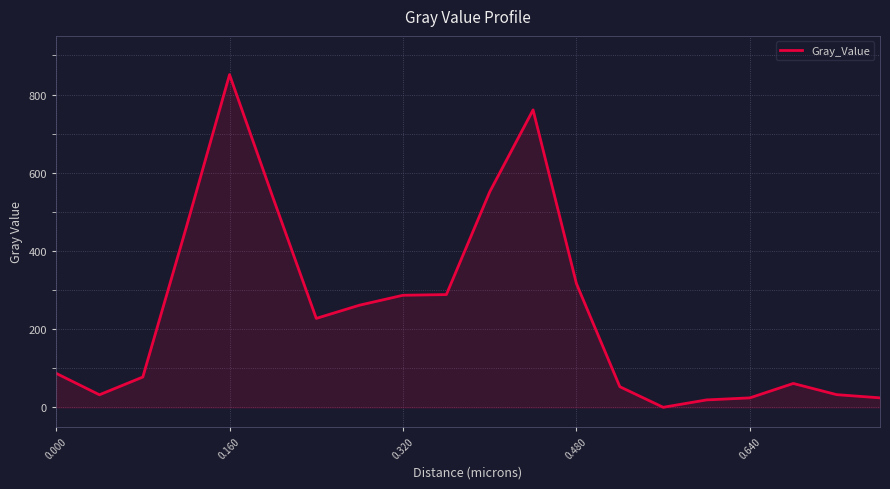

What is the maximum value shown in the chart?

850.9